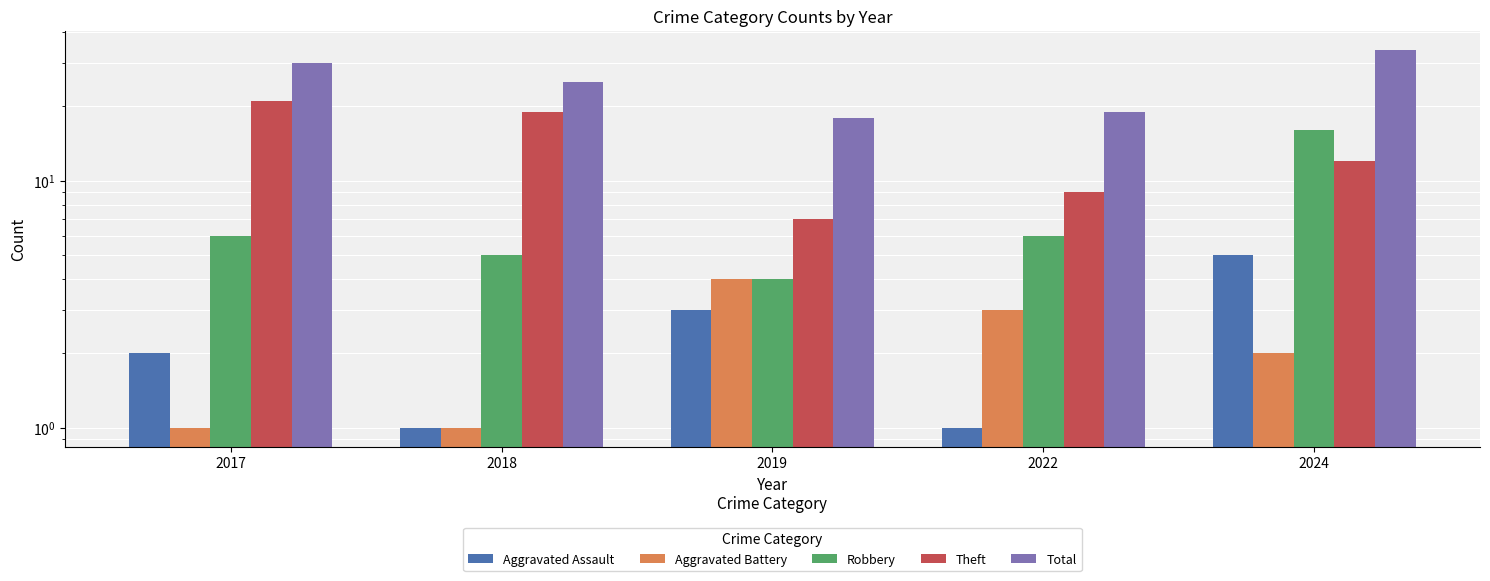

Where is Aggravated Assault nearest to the value 3?

2019